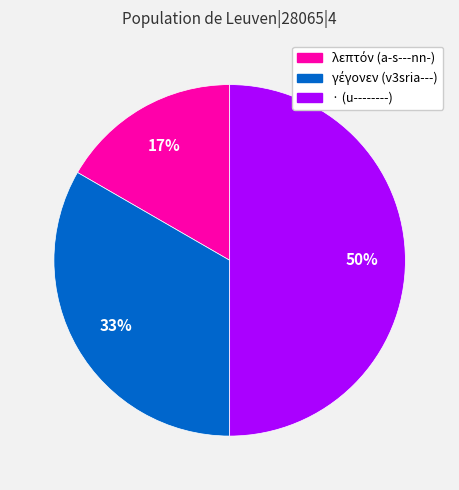

True or false: · (u--------) accounts for 38% of the total.

False